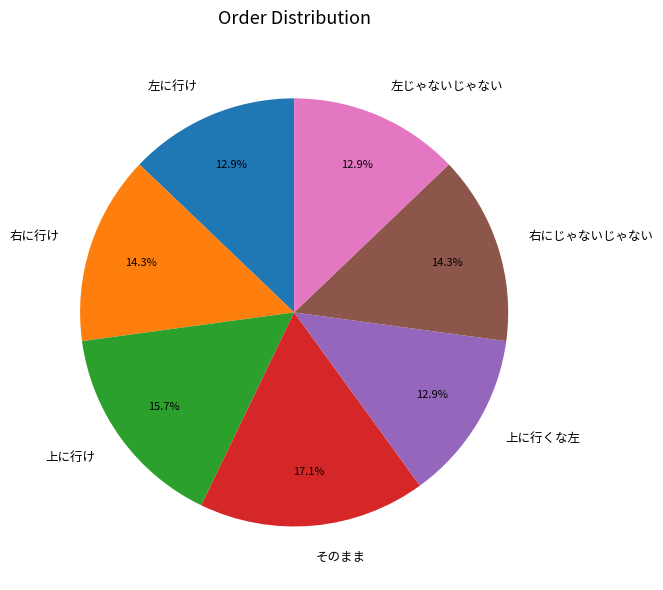

Which slice is the largest?

そのまま